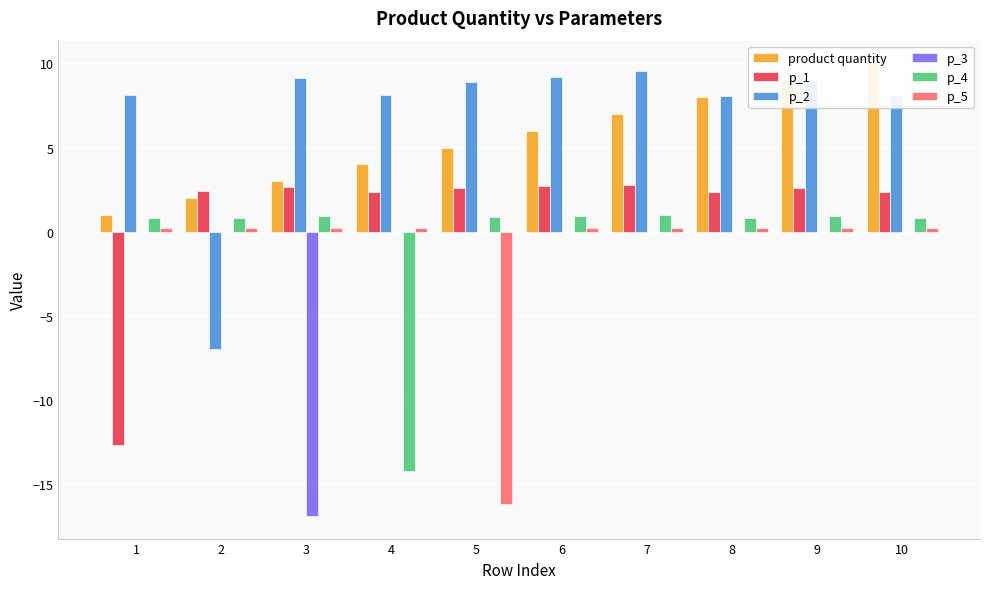

What are all the series names shown in the legend?

product quantity, p_1, p_2, p_3, p_4, p_5